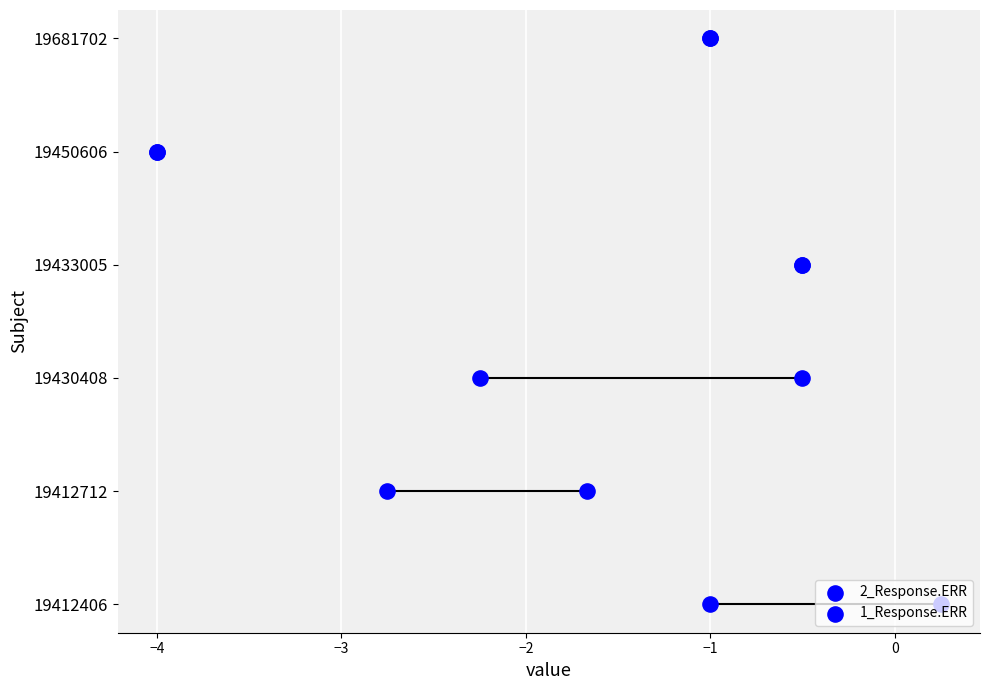

Which series has the widest spread of Y values?

2_Response.ERR